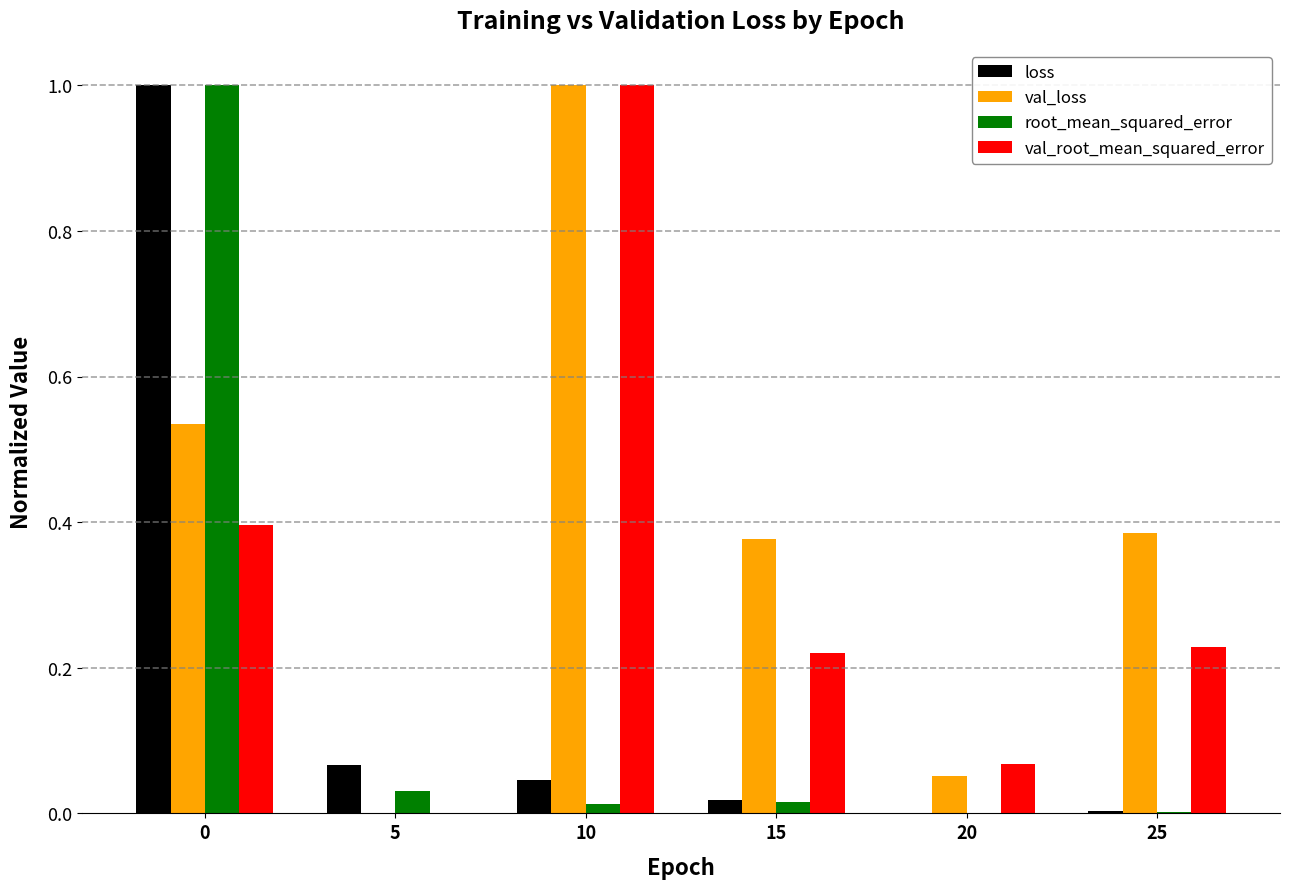

The val_loss series shows 0.4 at 15. True or false?

True